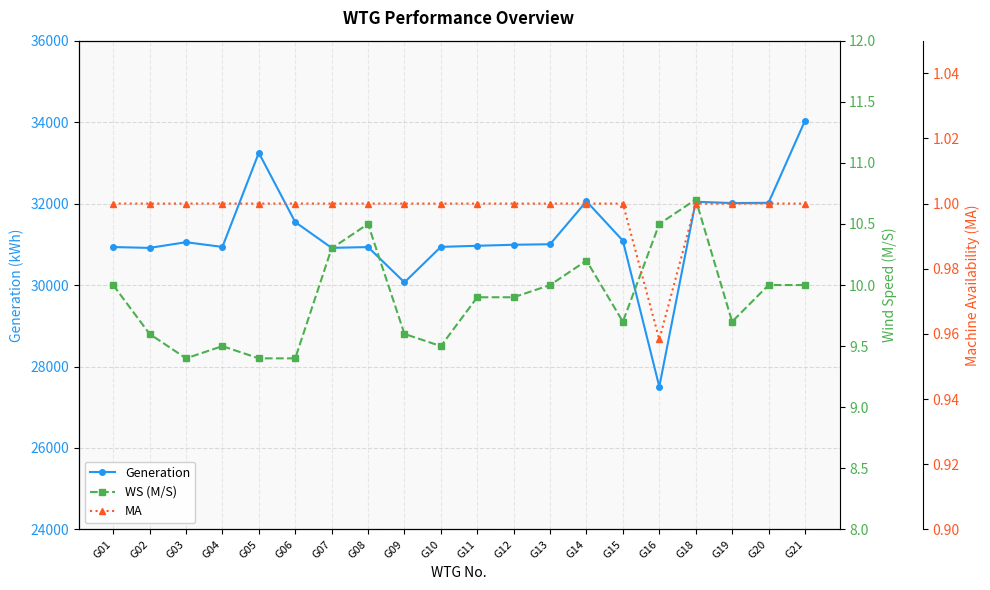

What is the value of the WS (M/S) point at the 17th from the left?

10.7